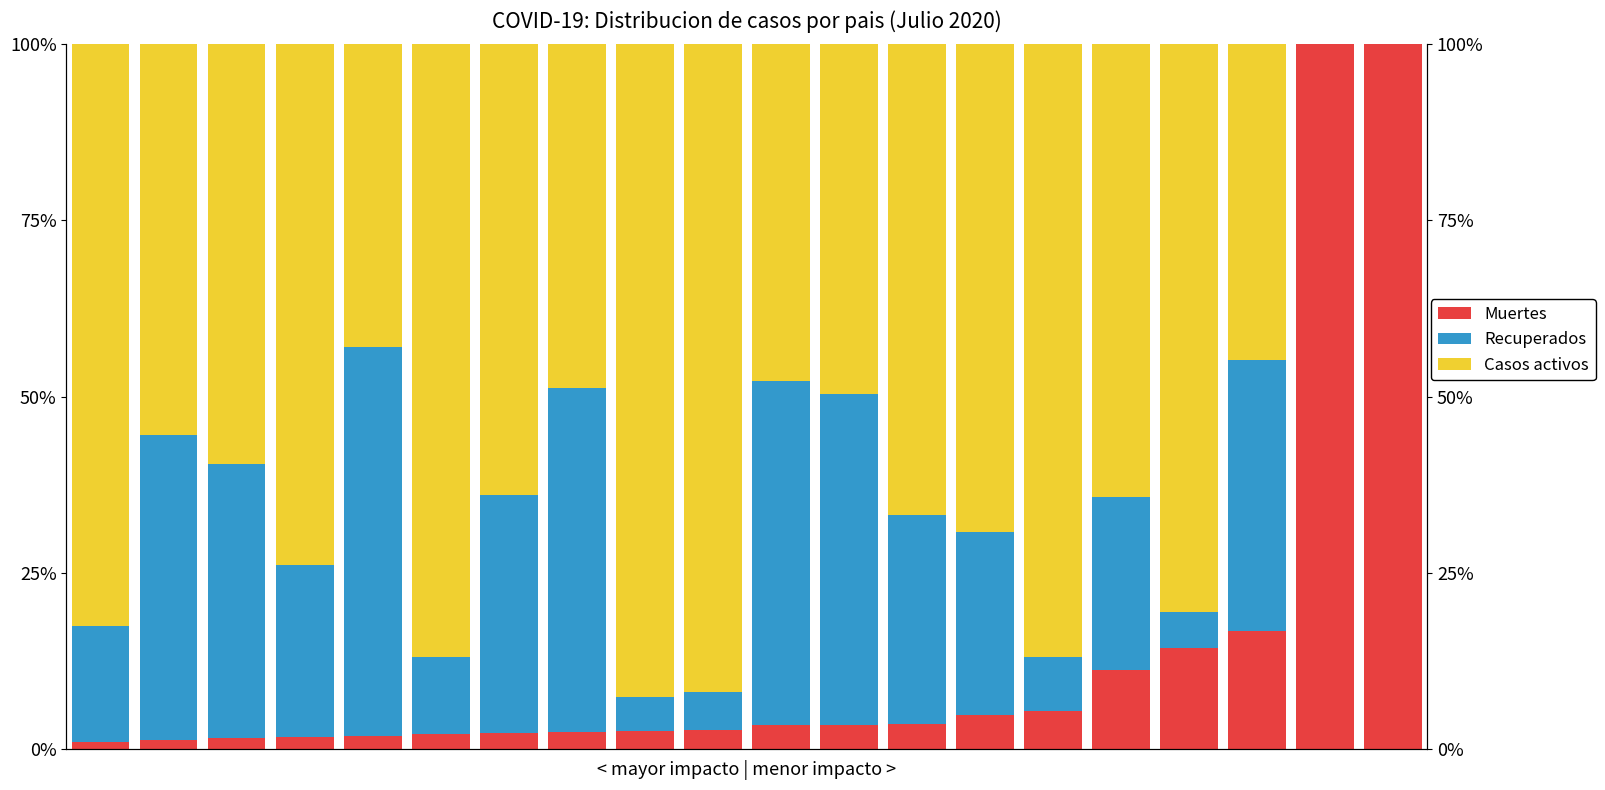

Which category has the lowest value in the Casos activos series?

18